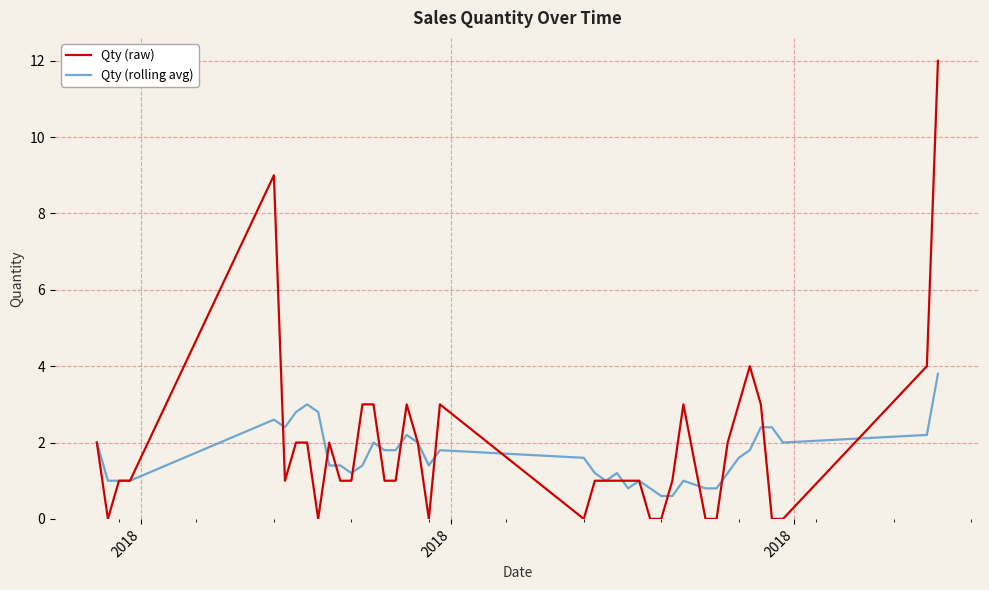

Which series has the largest total across all categories?

Qty (raw)